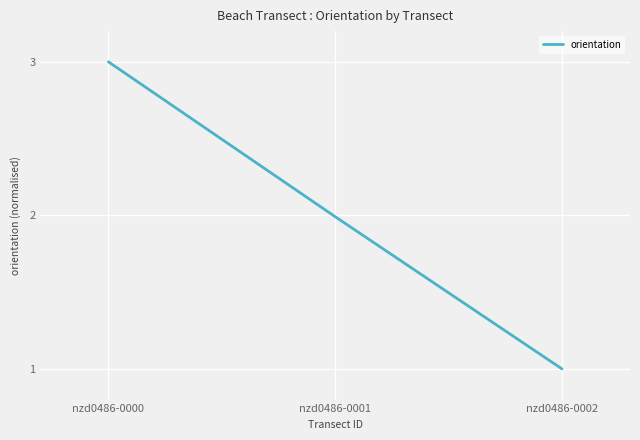

List the labels in order of value, smallest first.

nzd0486-0002, nzd0486-0001, nzd0486-0000